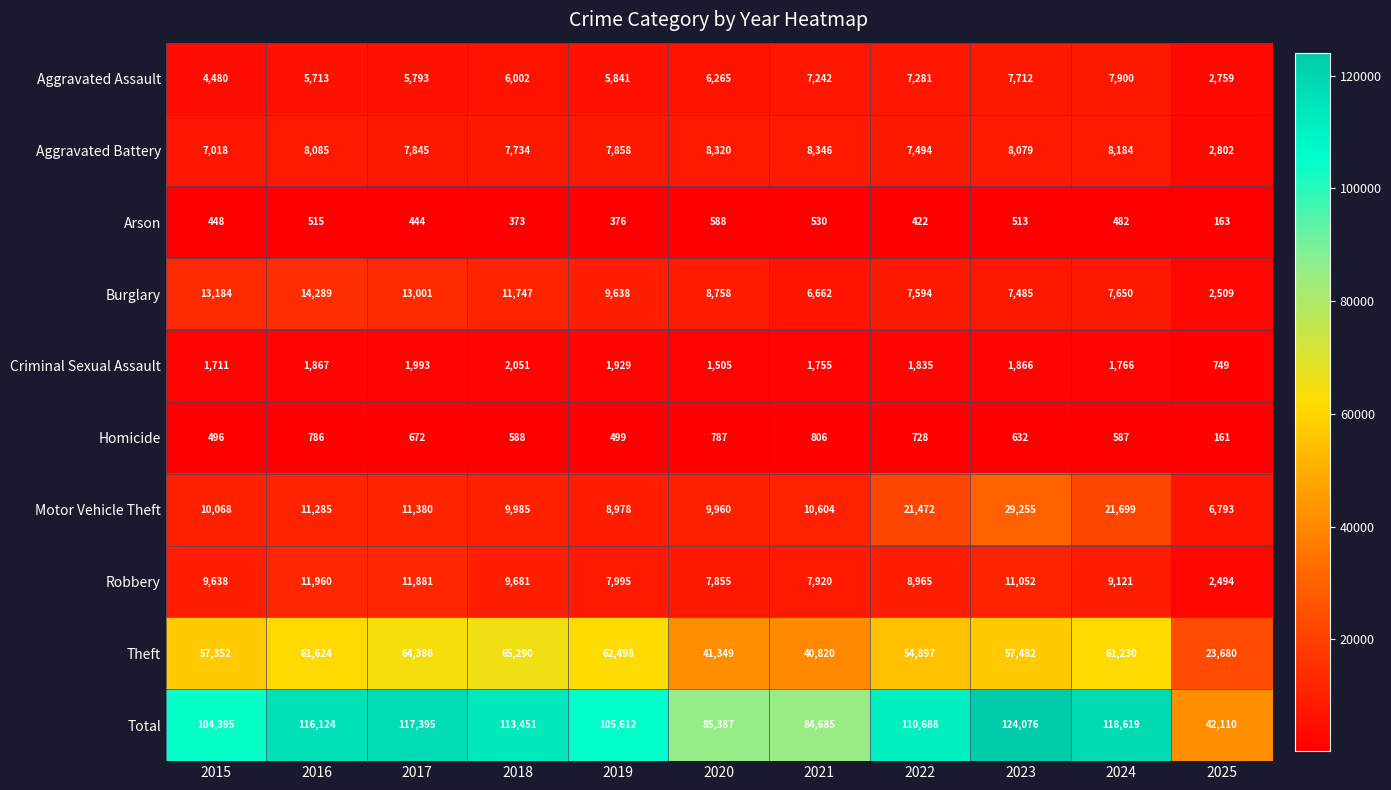

Is it true that Robbery equals 13687 at 2019?

False